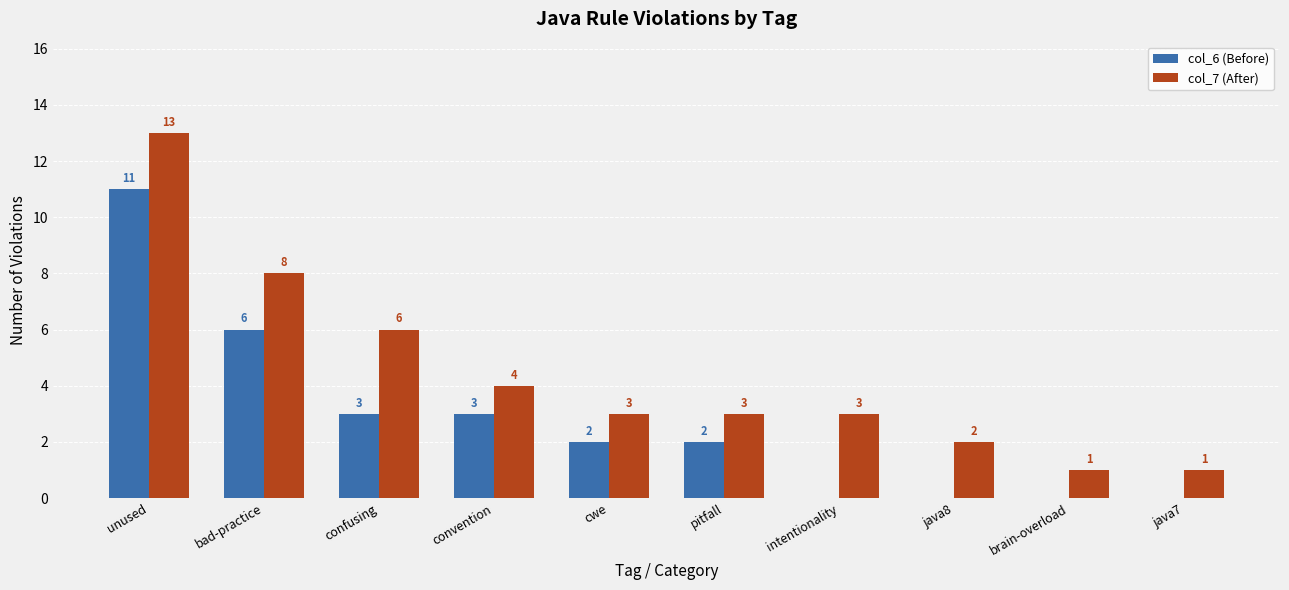

What is the sum of all col_7 (After) values?

44